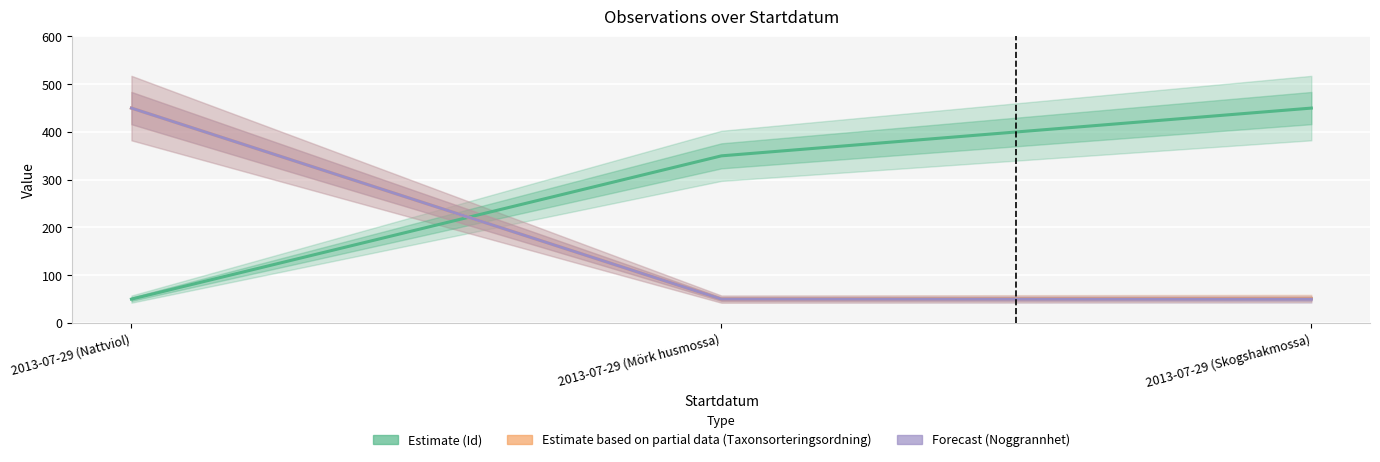

How many lines are shown in the chart?

3